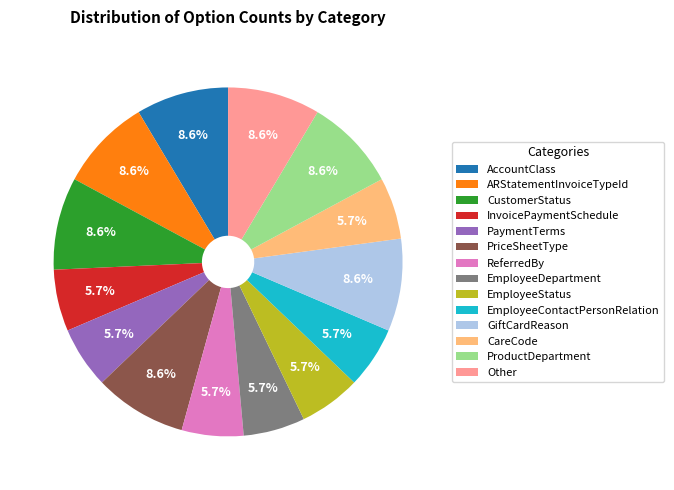

Is the sum of GiftCardReason and ProductDepartment greater than half?

No